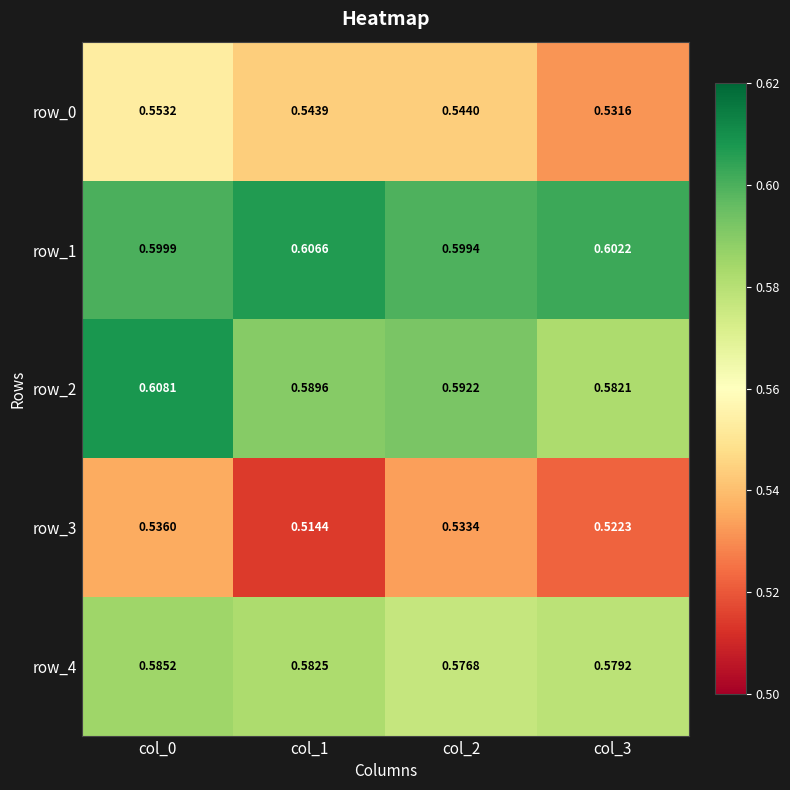

List the series in order of their peak value, lowest first.

row_3, row_0, row_4, row_1, row_2